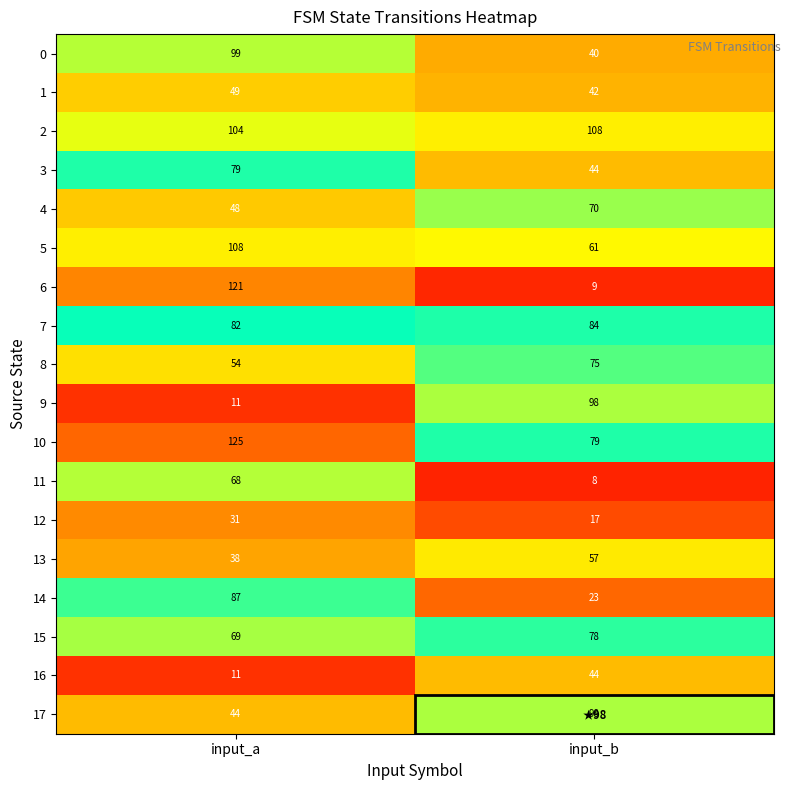

What is the sum of all 16 values?

55